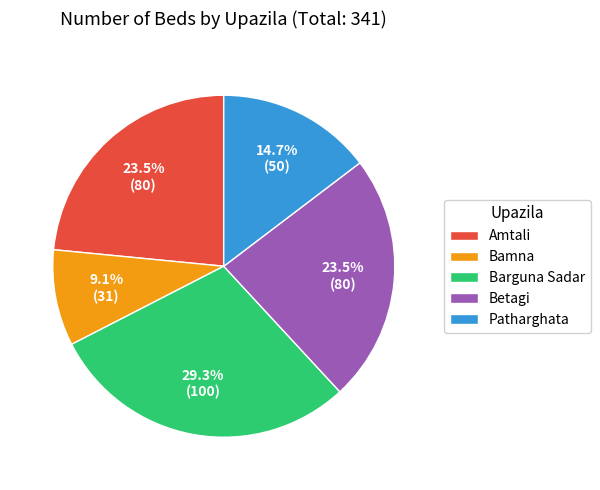

Which category has the smallest portion of the pie?

Bamna